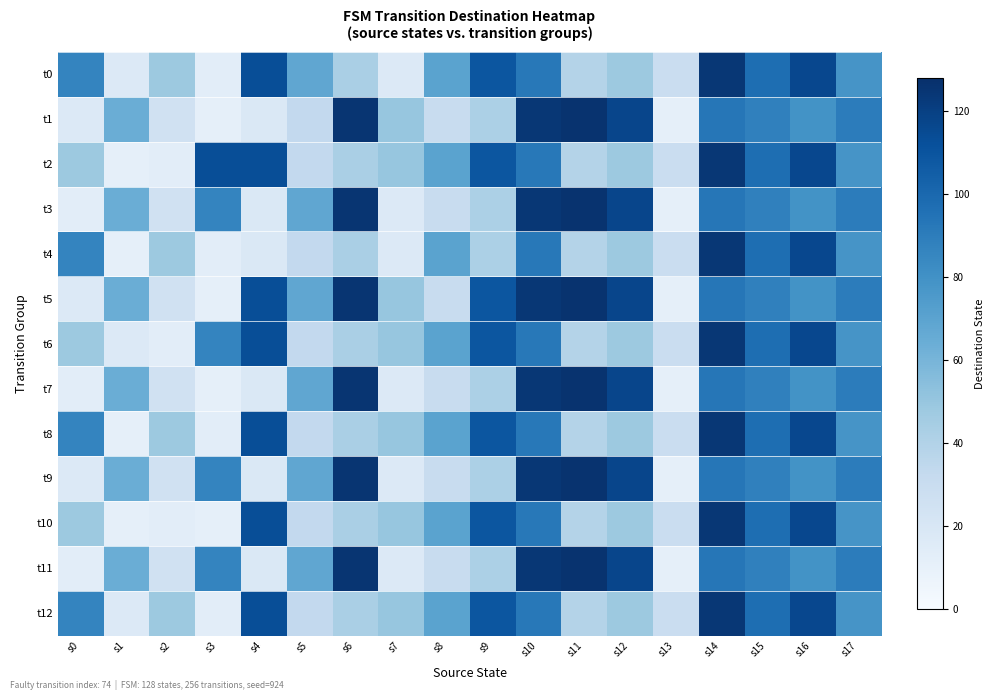

Which series has the widest spread of values?

t1